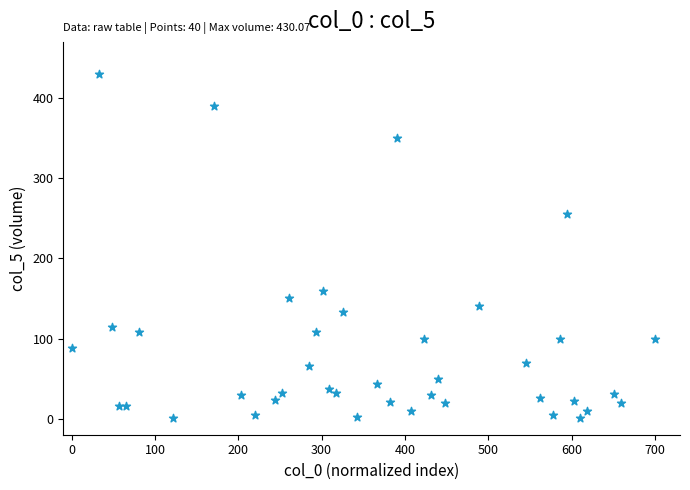

What is the range of X values (max minus min)?

700.0